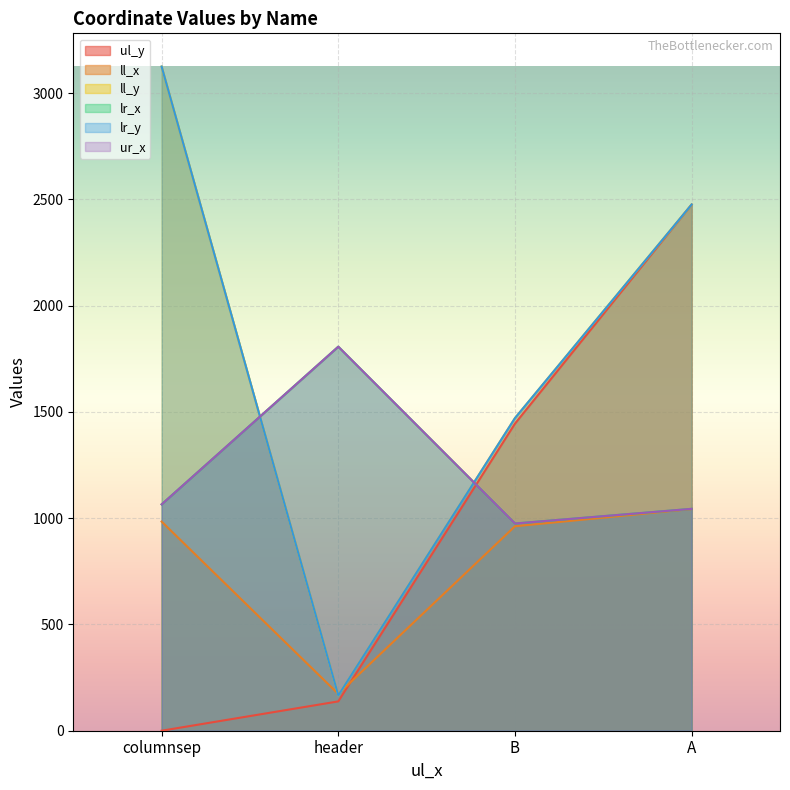

Which series changed the most between header and B?

ul_y